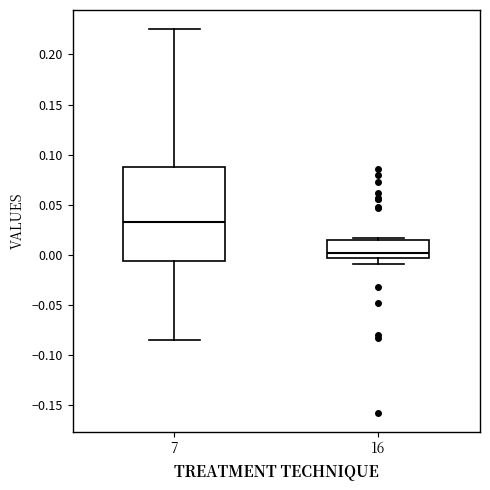

Reading left to right, read every box against the y-axis: the position of its median line, the range the box covers, and the ends of its whiskers. The values are not printed on the chart, so give them approximately, as read against the axis.

7: median 0.035, box -0.005 to 0.090, whiskers -0.085 to 0.225
16: median 0.000, box -0.005 to 0.015, whiskers -0.010 to 0.015 (just above the box's upper edge)